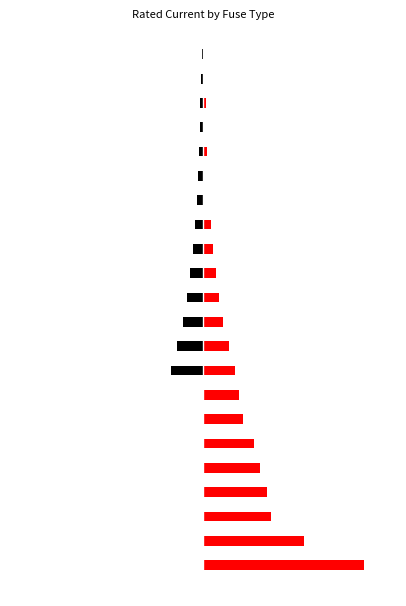

Which series has the widest spread of values?

Siemens NH